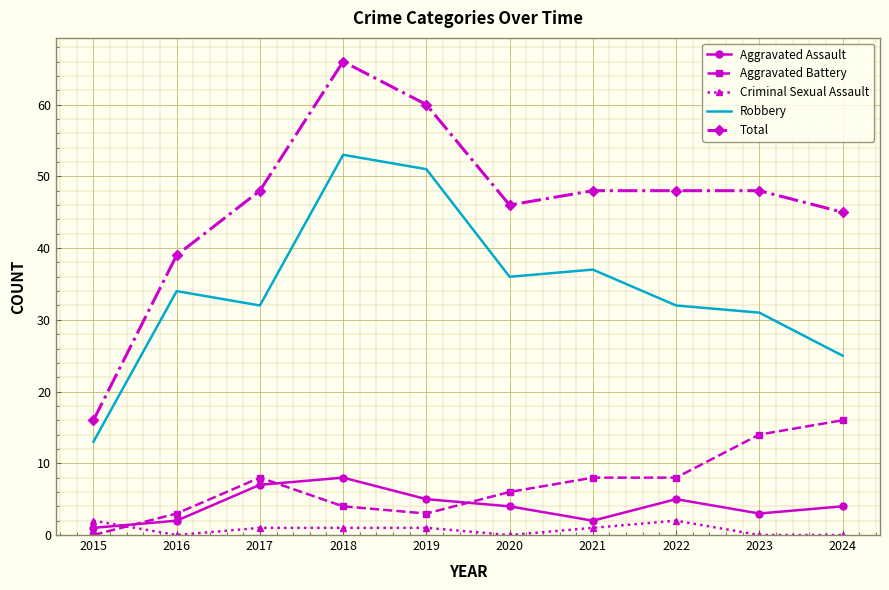

What is the difference between the maximum and minimum values in the Robbery series?

40